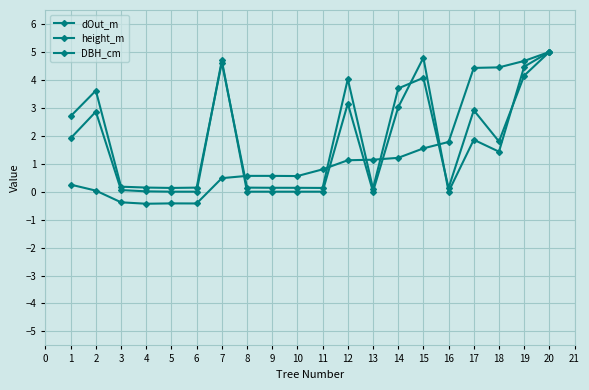

Does the chart have visible grid lines?

Yes